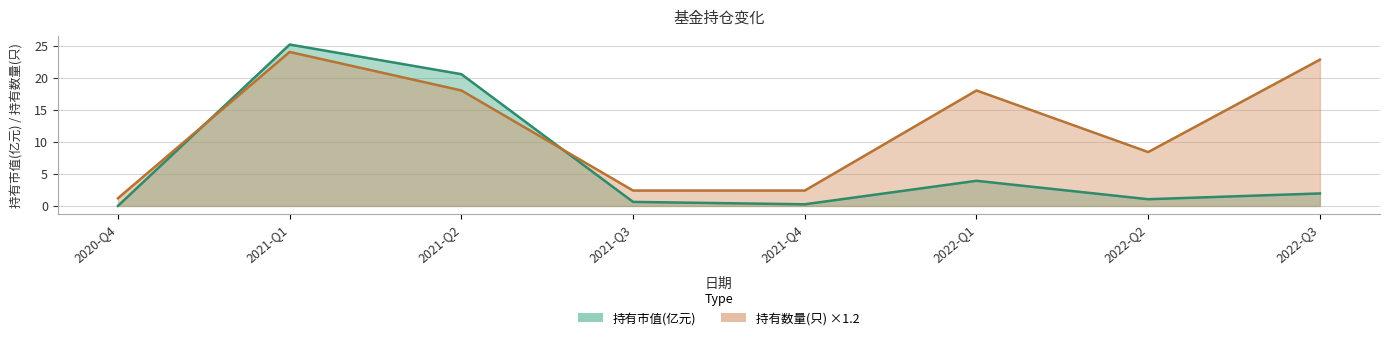

Which series has the largest total across all categories?

持有数量(只)